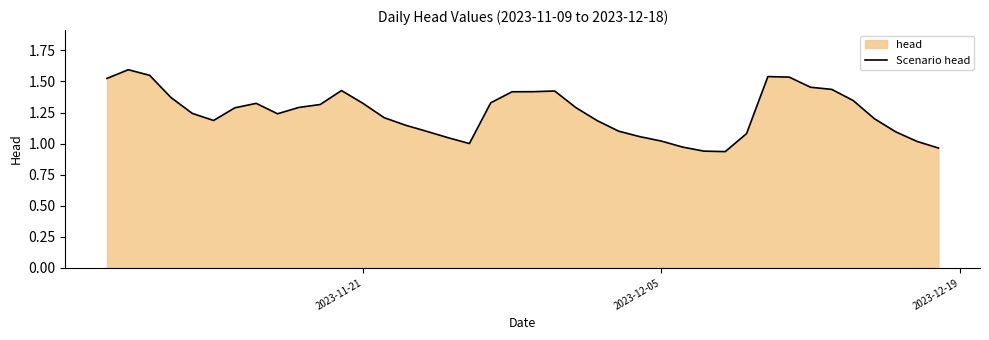

What is the maximum value shown in the chart?

1.6